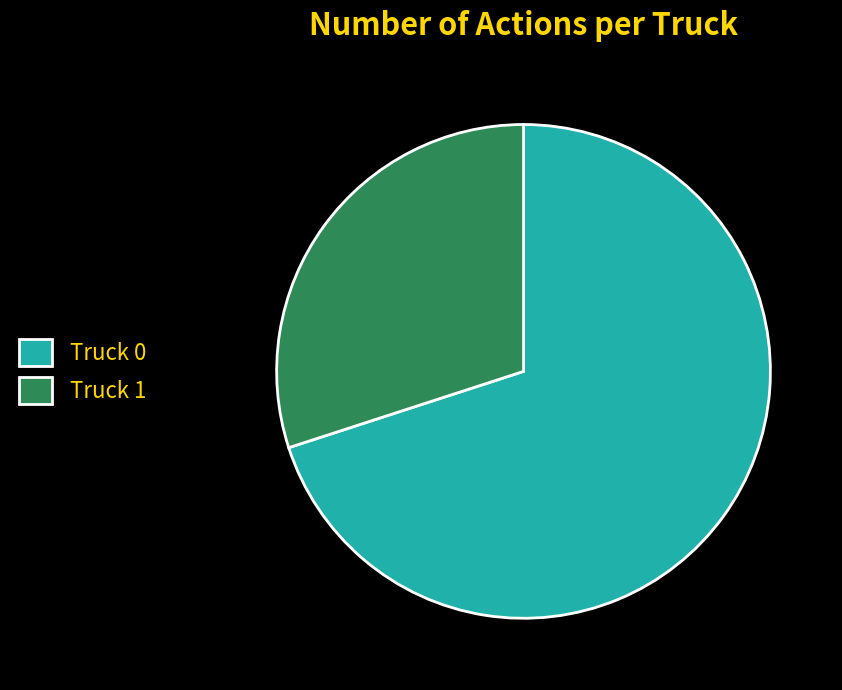

Rank the categories by value from lowest to highest.

Truck 1, Truck 0